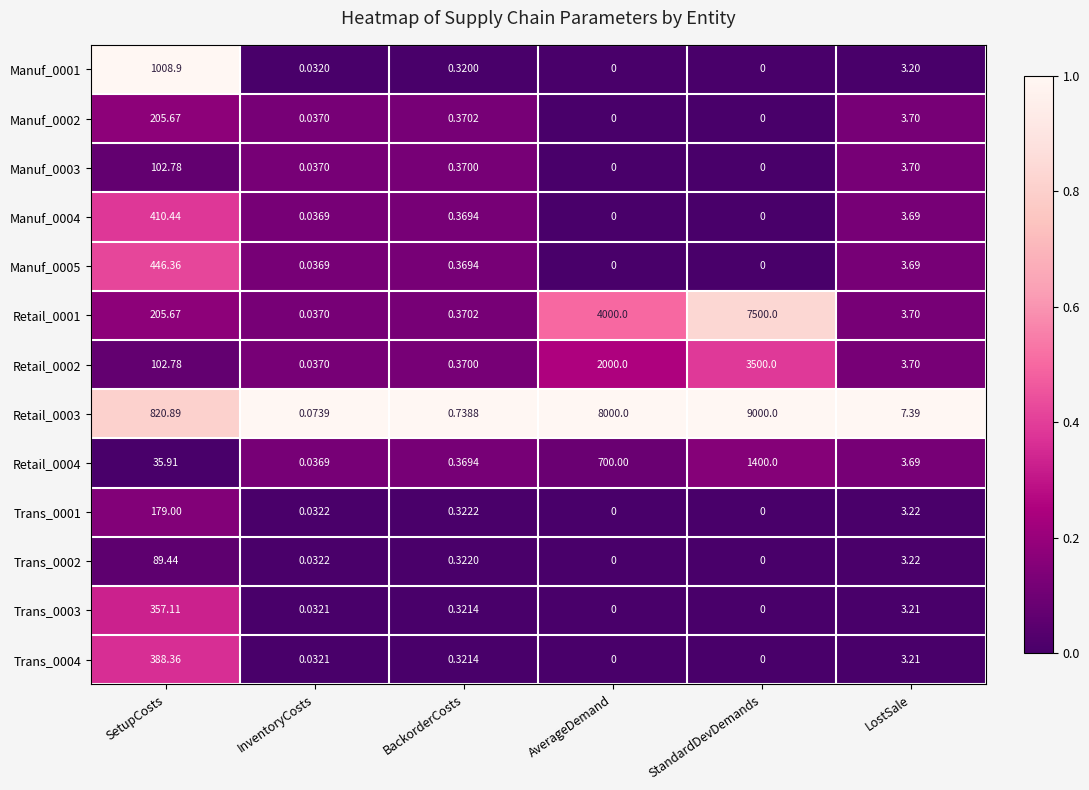

Rank the categories by Retail_0002 value from highest to lowest.

StandardDevDemands, AverageDemand, SetupCosts, LostSale, BackorderCosts, InventoryCosts